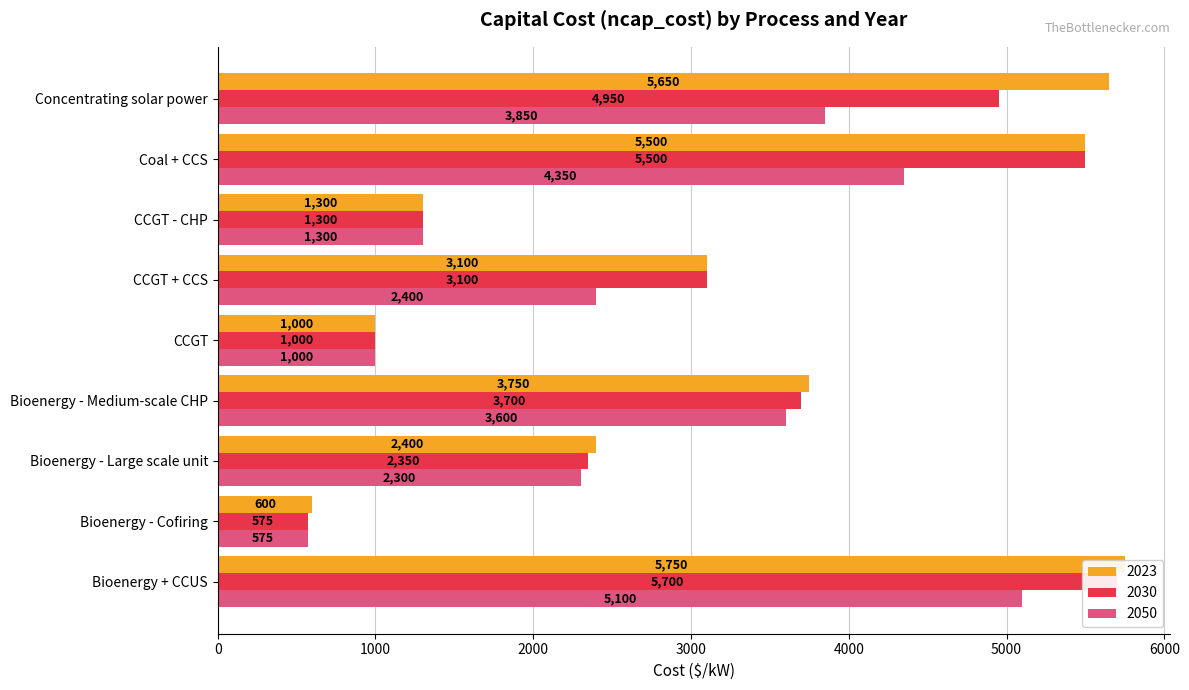

Is it true that 2030 equals 619 at CCGT - CHP?

False